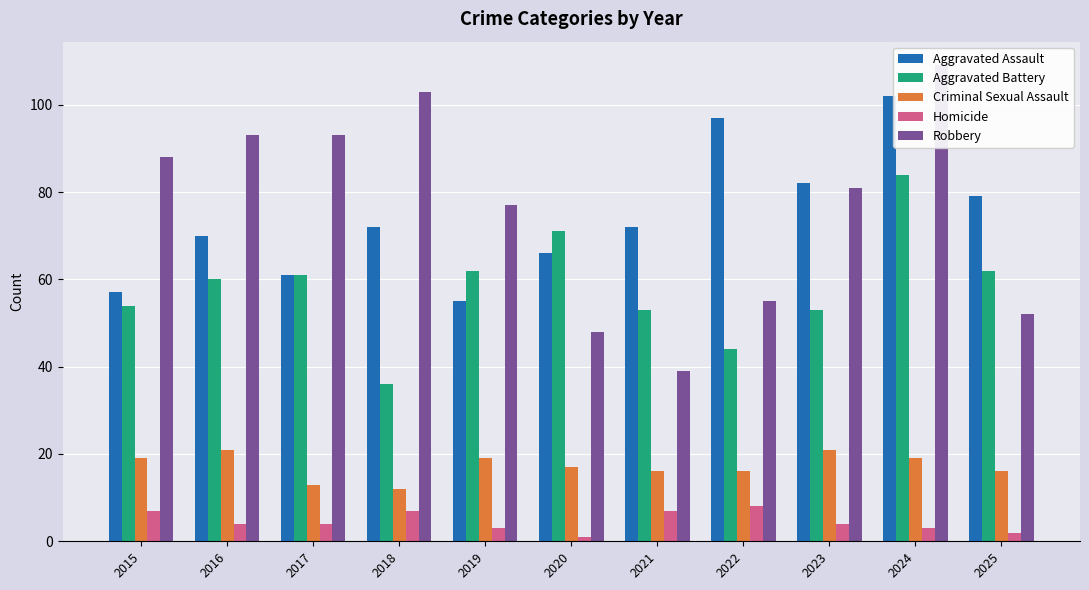

Is it true that Homicide equals 7 at 2015?

True